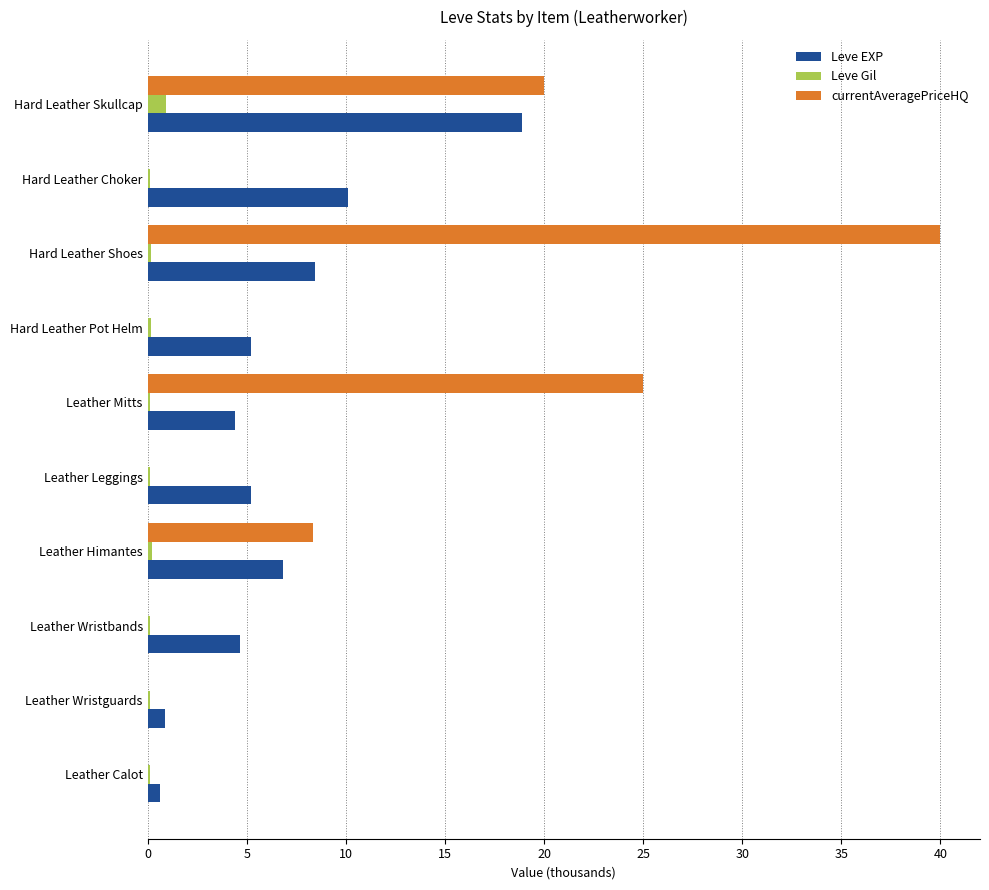

At which label is currentAveragePriceHQ closest to 20?

Hard Leather Skullcap